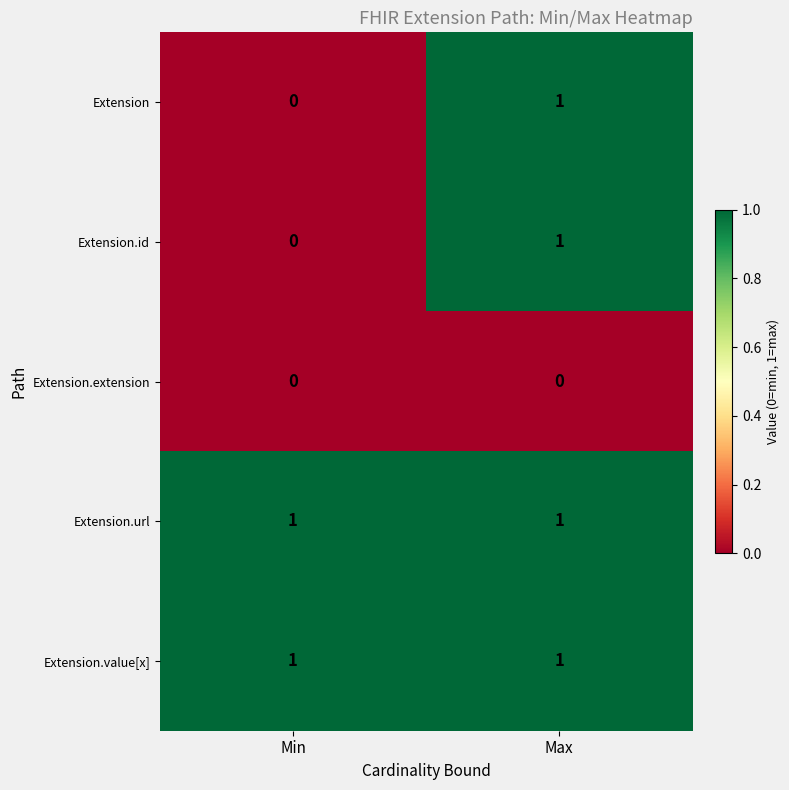

Is it true that Extension.id equals 0 at Min?

True